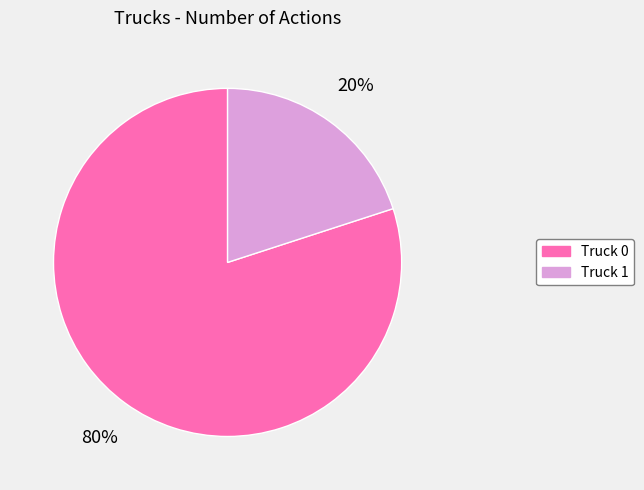

To the nearest percent, what is the average slice percentage?

50%